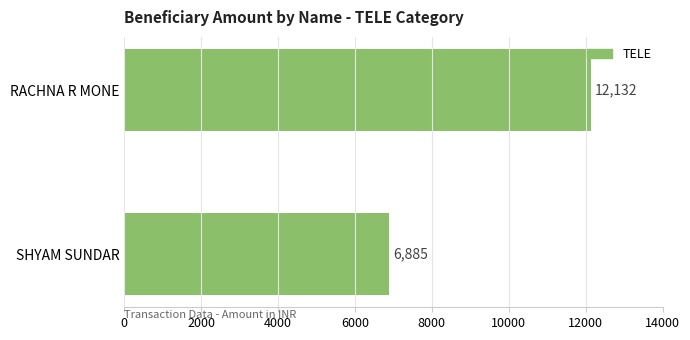

Does the chart contain stacked bars?

No